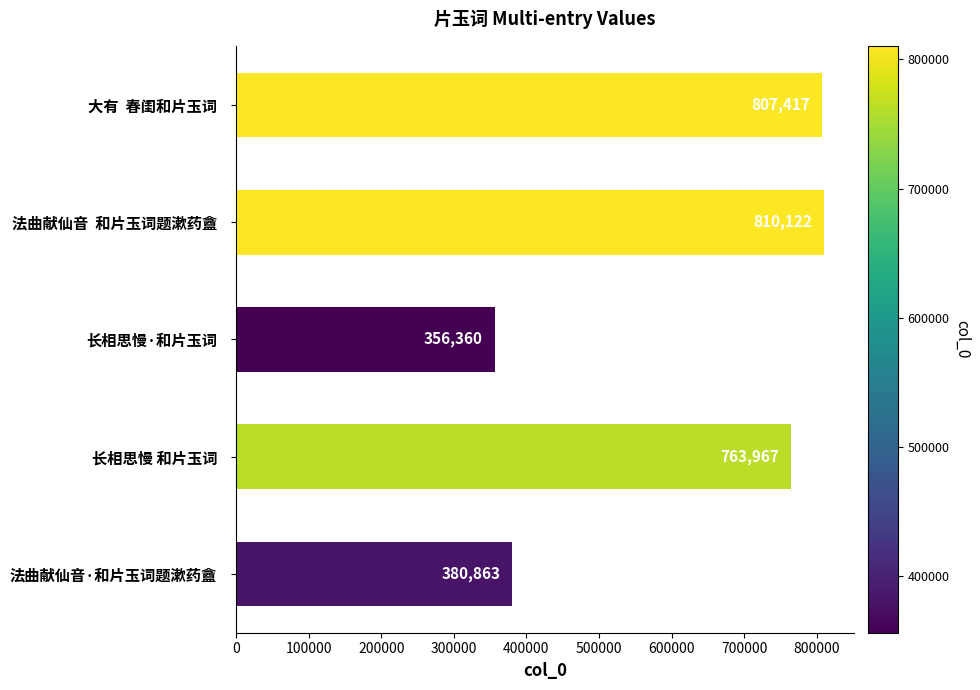

Approximately how many times larger is the value at 法曲献仙音  和片玉词题漱药盦 compared to 长相思慢 和片玉词?

1.1